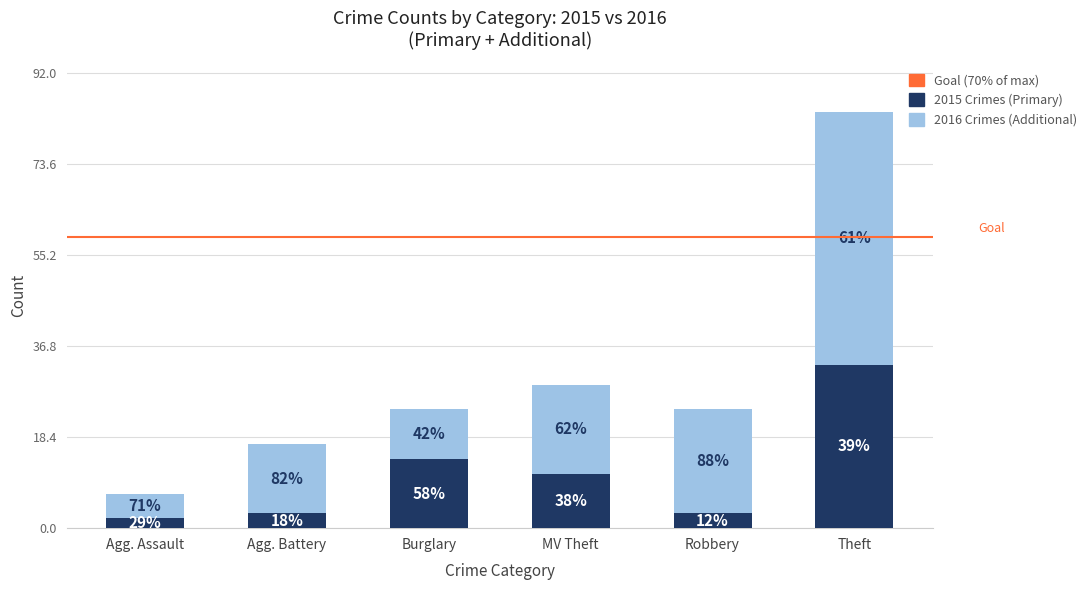

List the series in order of their overall mean, highest first.

2016 Crimes (Additional), 2015 Crimes (Primary)